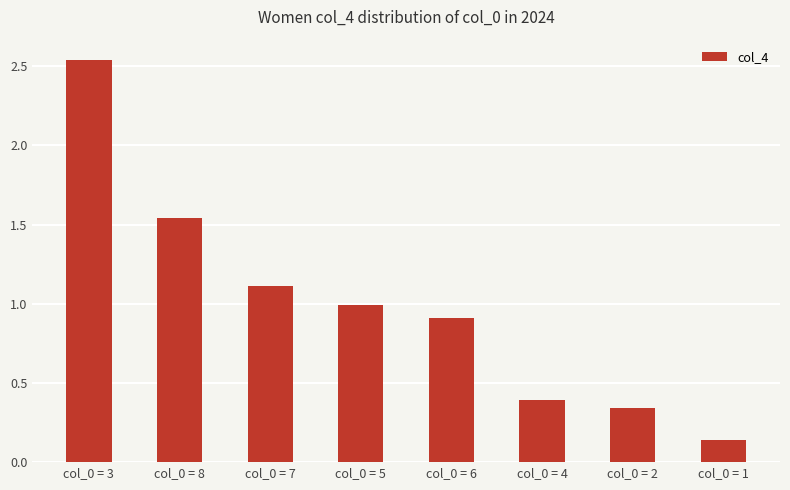

How many data points does each series have?

8